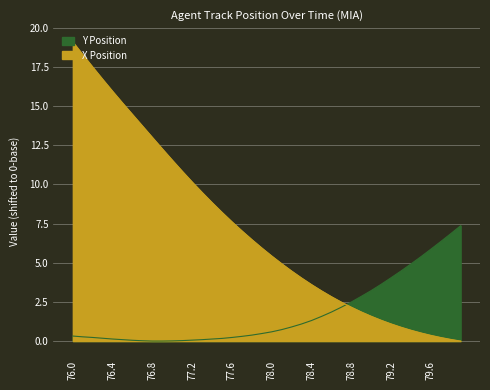

Reading right to left, what are all the values shown in this chart?

X Position: 79.9=0.0	79.8=0.1	79.7=0.2	79.6=0.4	79.5=0.5	79.4=0.7	79.3=0.9	79.2=1.1	79.1=1.3	79.0=1.6	78.9=1.9	78.8=2.2	78.7=2.5	78.6=2.8	78.5=3.2	78.4=3.6	78.3=4.0	78.2=4.5	78.1=4.9	78.0=5.4	77.9=5.9	77.8=6.5	77.7=7.0	77.6=7.6	77.5=8.2	77.4=8.8	77.3=9.5	77.2=10.1	77.1=10.8	77.0=11.5	76.9=12.3	76.8=13.0	76.7=13.7	76.6=14.4	76.5=15.2	76.4=15.9	76.3=16.7	76.2=17.5	76.1=18.3	76.0=19.1
Y Position: 79.9=7.4	79.8=6.8	79.7=6.3	79.6=5.9	79.5=5.4	79.4=4.9	79.3=4.5	79.2=4.0	79.1=3.6	79.0=3.2	78.9=2.8	78.8=2.5	78.7=2.2	78.6=1.8	78.5=1.6	78.4=1.3	78.3=1.1	78.2=0.9	78.1=0.7	78.0=0.6	77.9=0.5	77.8=0.4	77.7=0.3	77.6=0.2	77.5=0.2	77.4=0.1	77.3=0.1	77.2=0.1	77.1=0.0	77.0=0.0	76.9=0.0	76.8=0.0	76.7=0.0	76.6=0.0	76.5=0.1	76.4=0.1	76.3=0.2	76.2=0.2	76.1=0.3	76.0=0.3